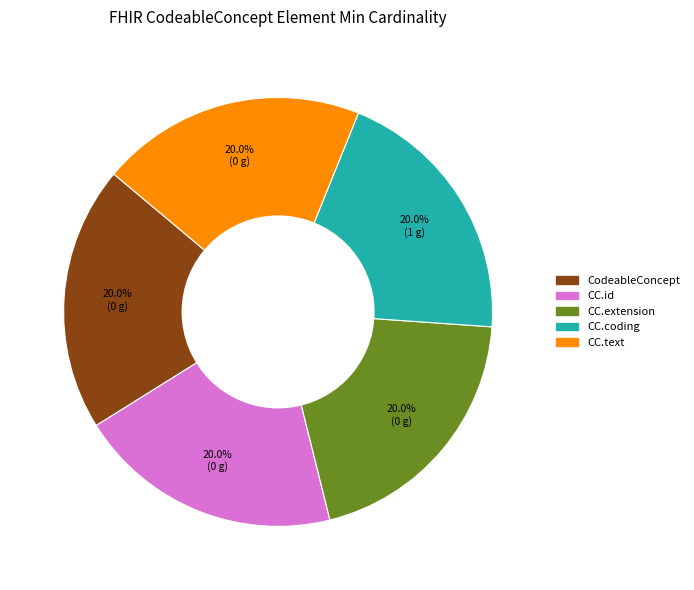

How many segments does this pie chart have?

5